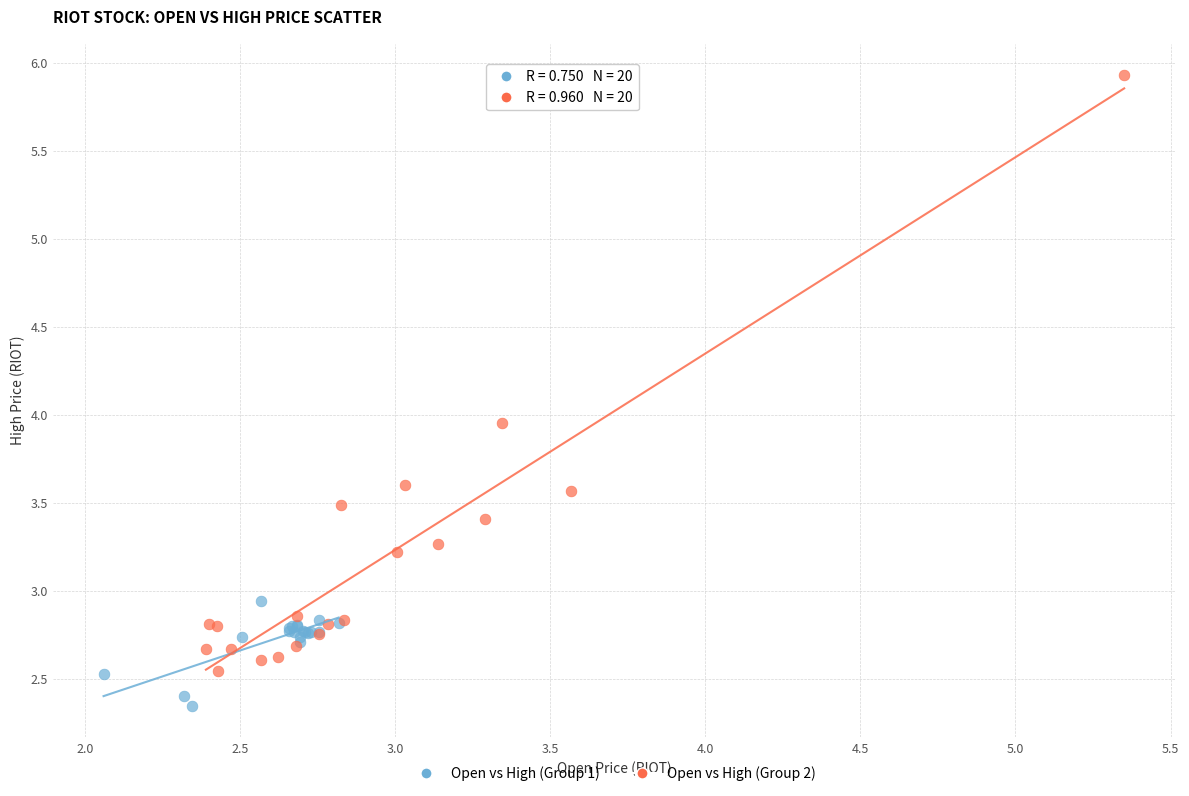

Which series contains the highest Y value?

Open vs High (Group 2)